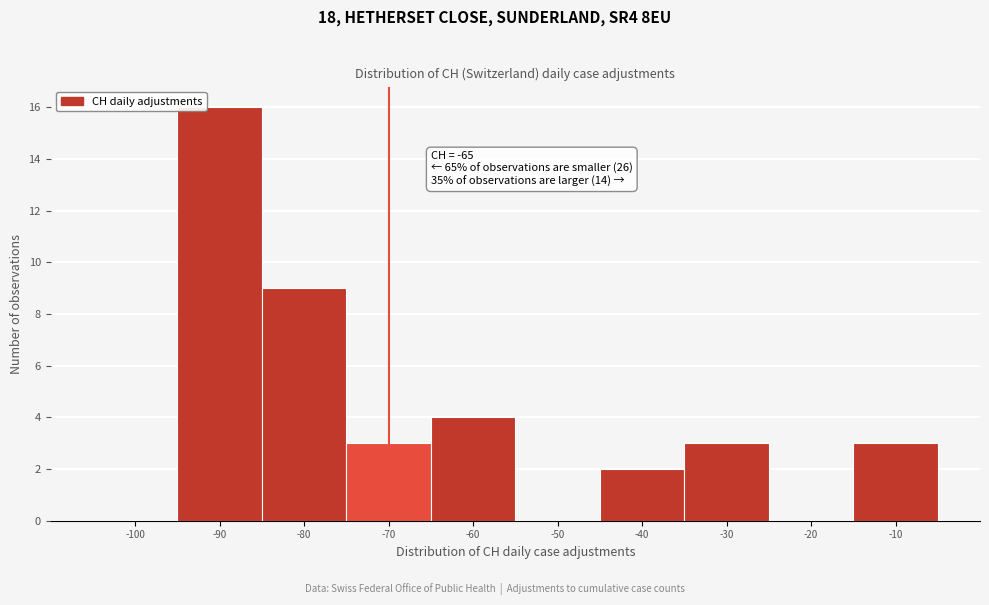

Reading left to right, list all the values displayed in this chart.

-100=0	-90=16	-80=9	-70=3	-60=4	-50=0	-40=2	-30=3	-20=0	-10=3